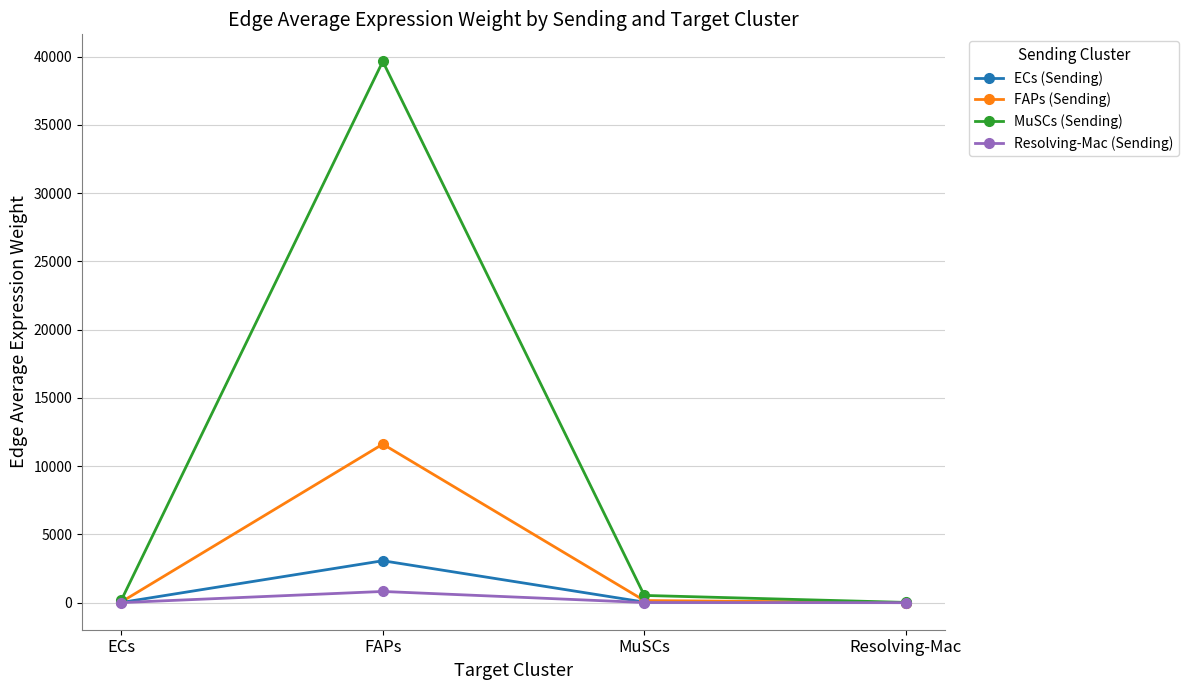

At which label does MuSCs (Sending) reach its peak?

FAPs